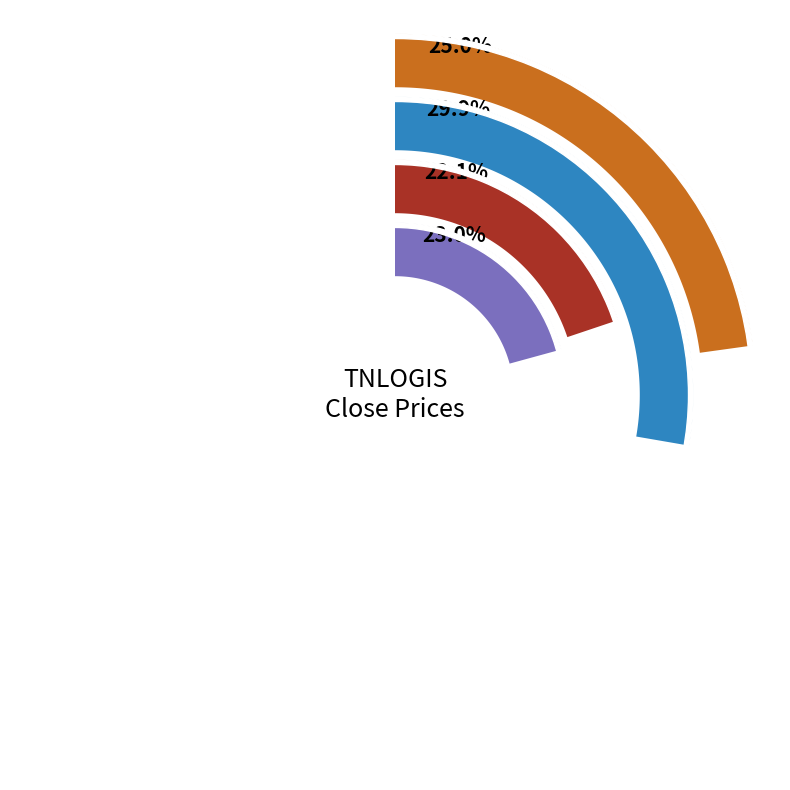

Combined, what portion of the pie is 2020-03-06 and 2020-03-10?

21.3%